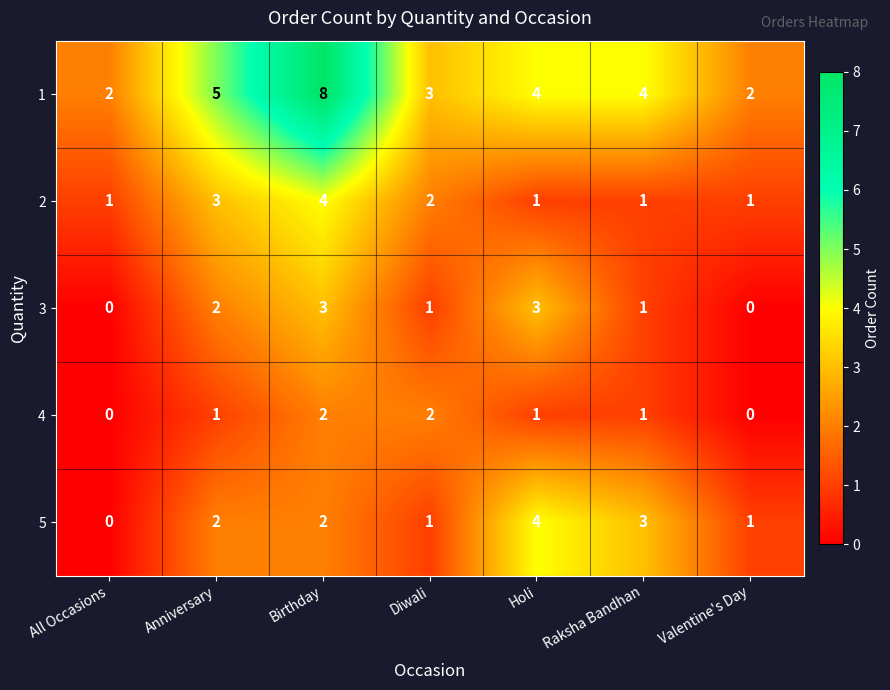

What is the maximum value for 5?

4